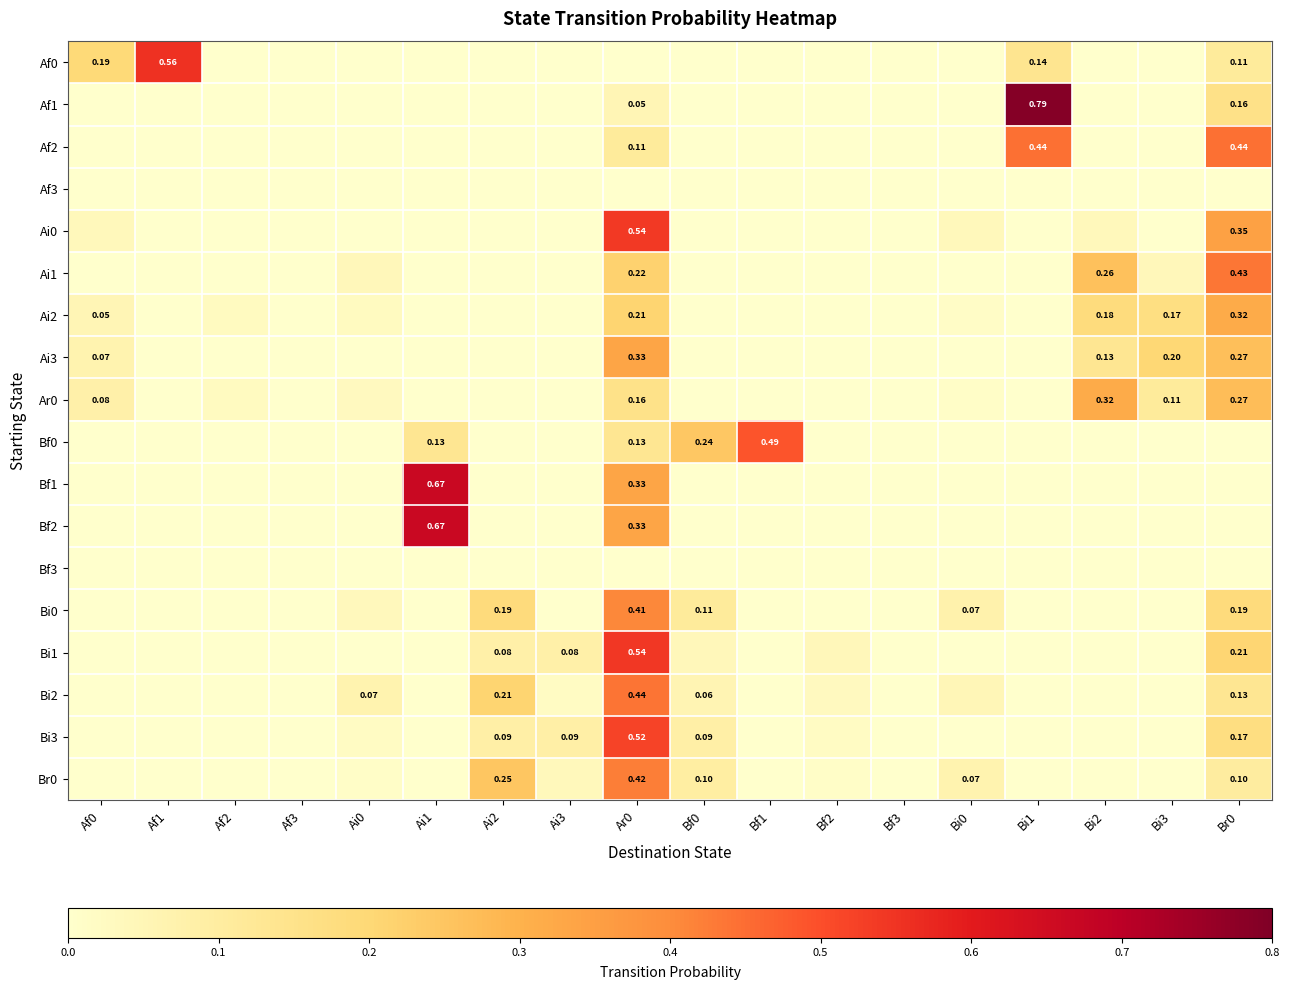

What is the maximum value for Bi1?

0.5